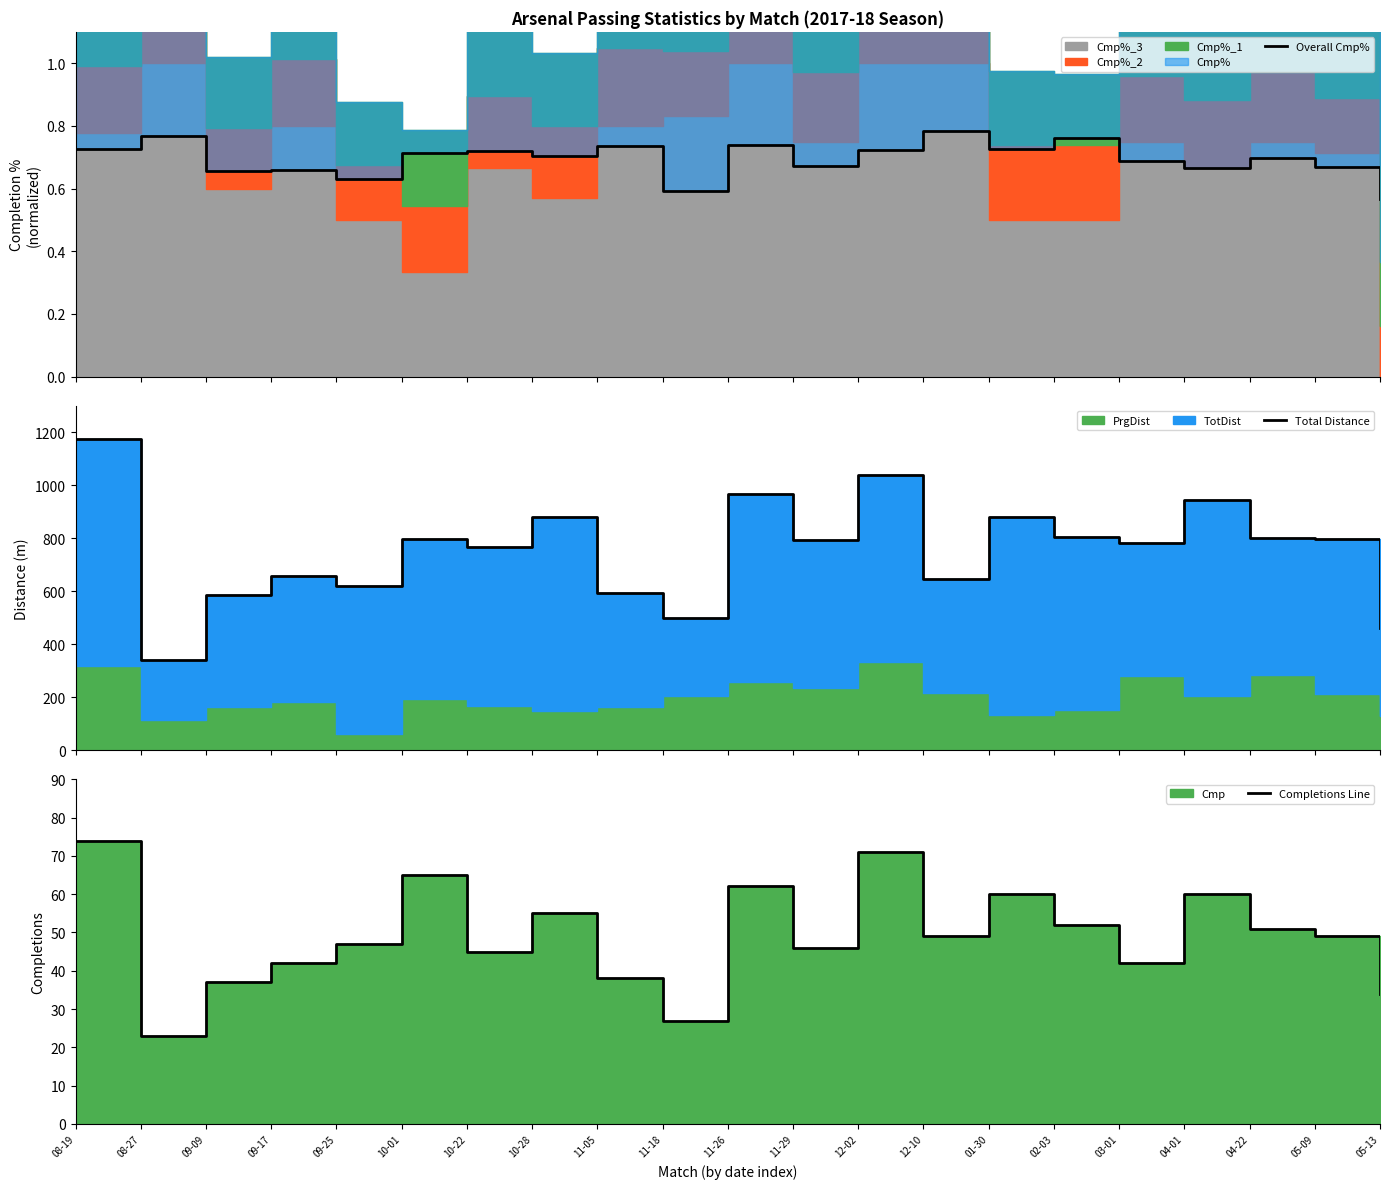

True or false: Completions Line and Overall Cmp% cross at least once.

False